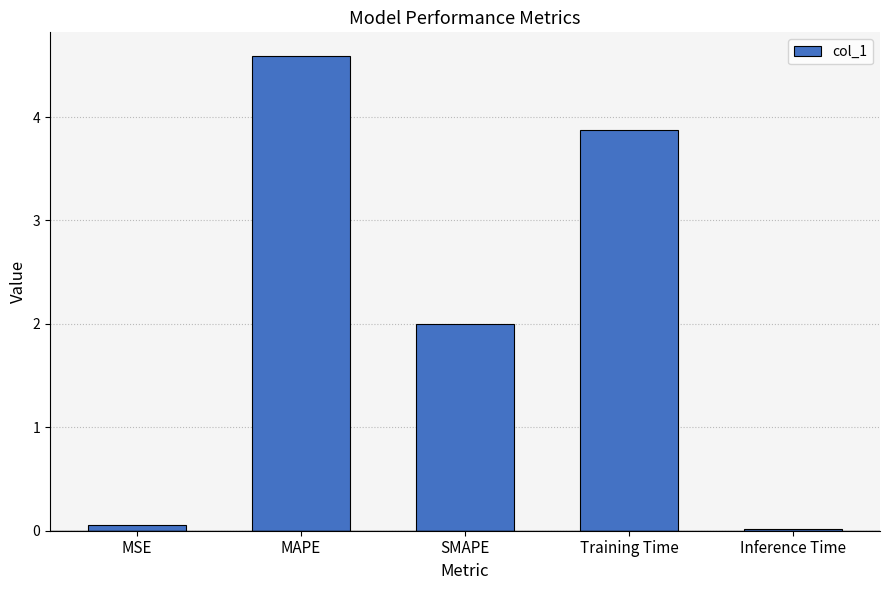

Approximately how many times larger is the value at MAPE compared to Training Time?

1.2